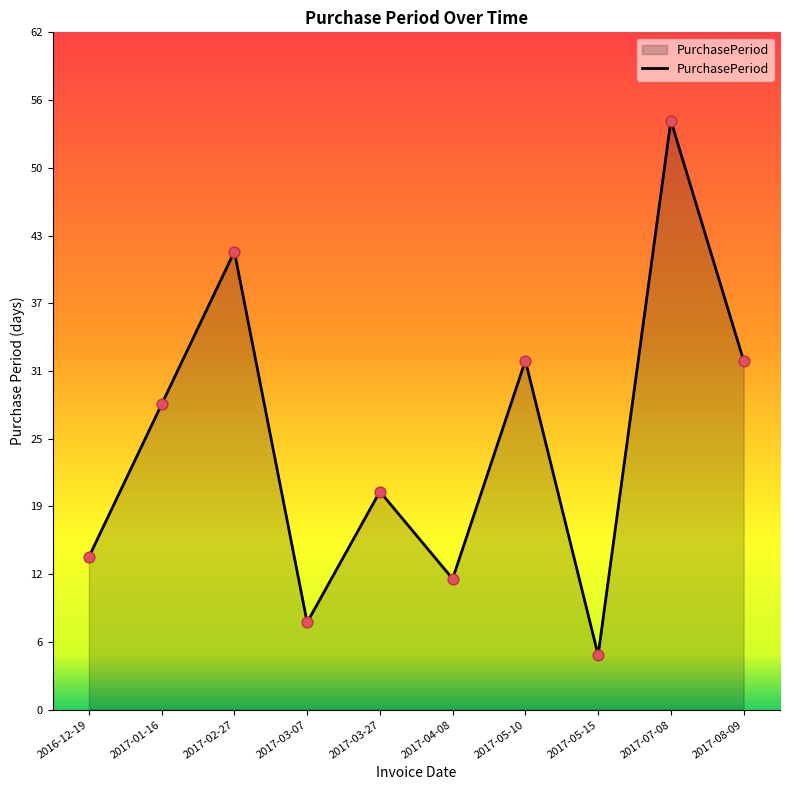

Which has a higher value, 2017-02-27 or 2016-12-19?

2017-02-27